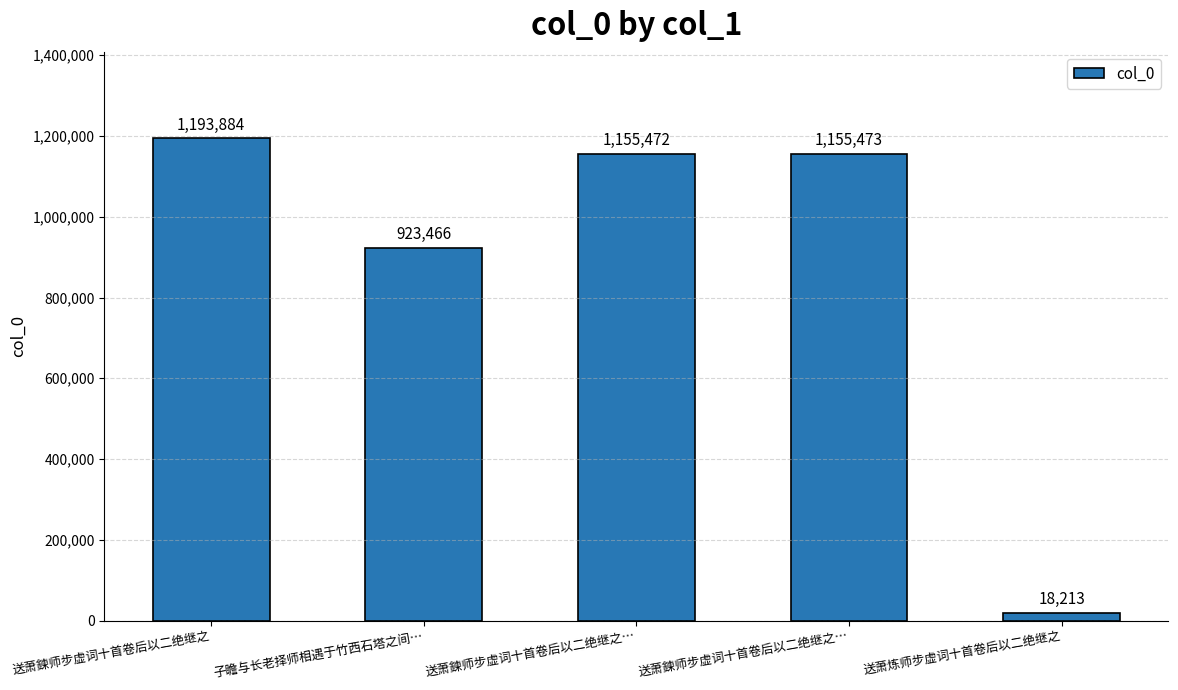

What is the ratio of the value at 子瞻与长老择师相遇于竹西石塔之间… to the value at 送萧鍊师步虚词十首卷后以二绝继之…?

0.8